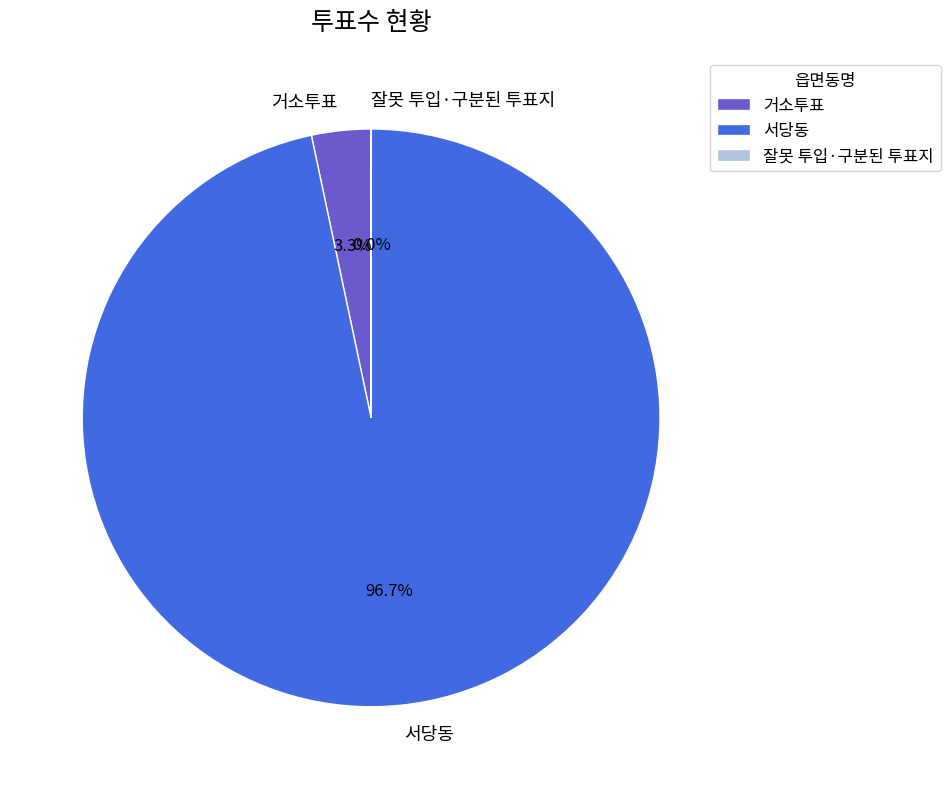

Between 서당동 and 거소투표, which is larger?

서당동